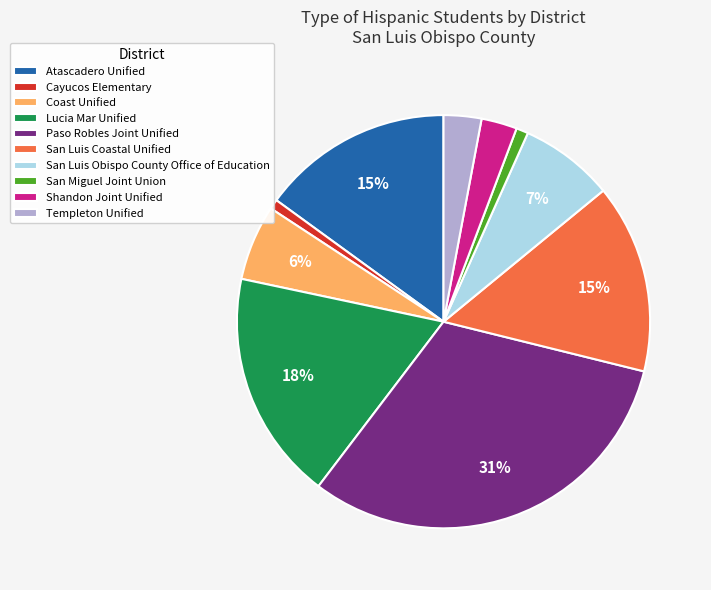

What is the largest slice in the pie chart?

Paso Robles Joint Unified